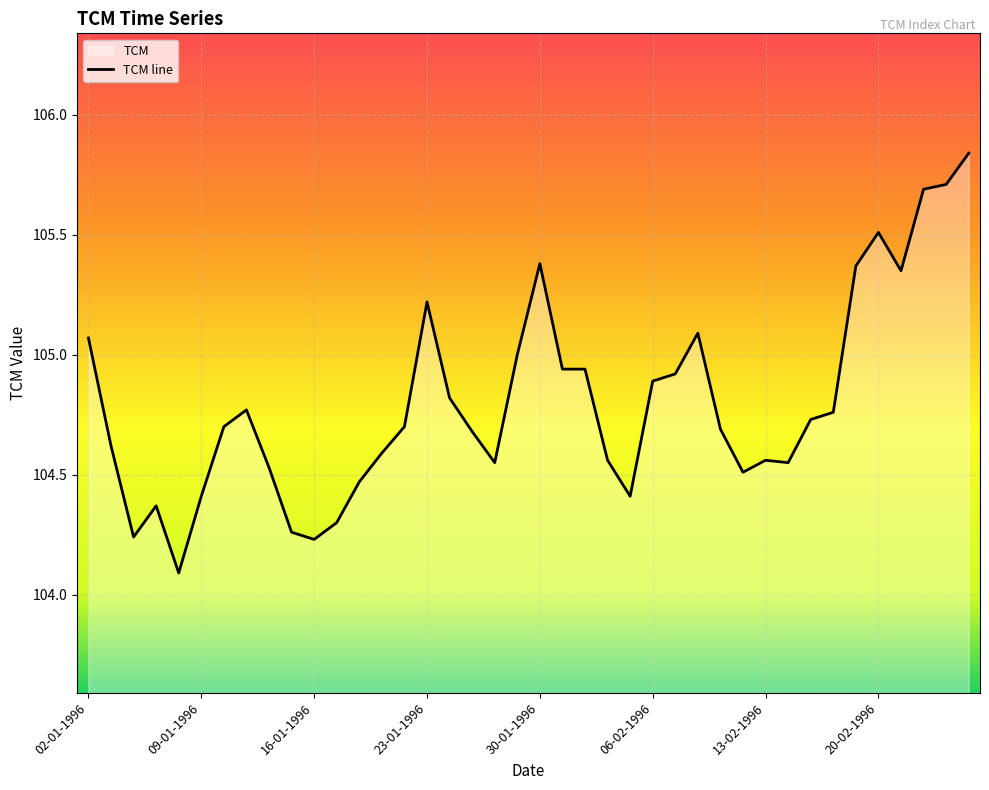

Is it true that the value at 24-01-1996 is 104.8?

True